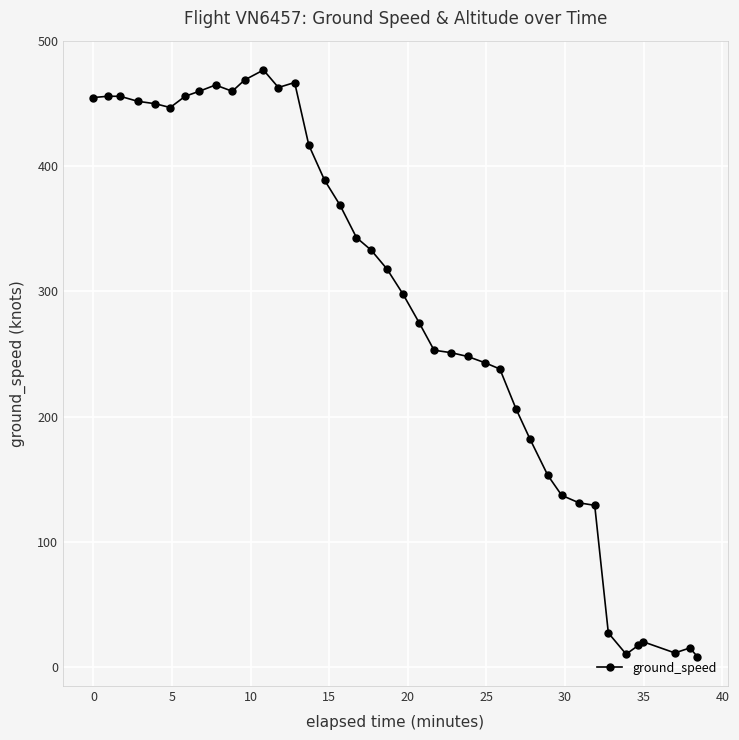

What is the difference between the maximum and minimum values?

469